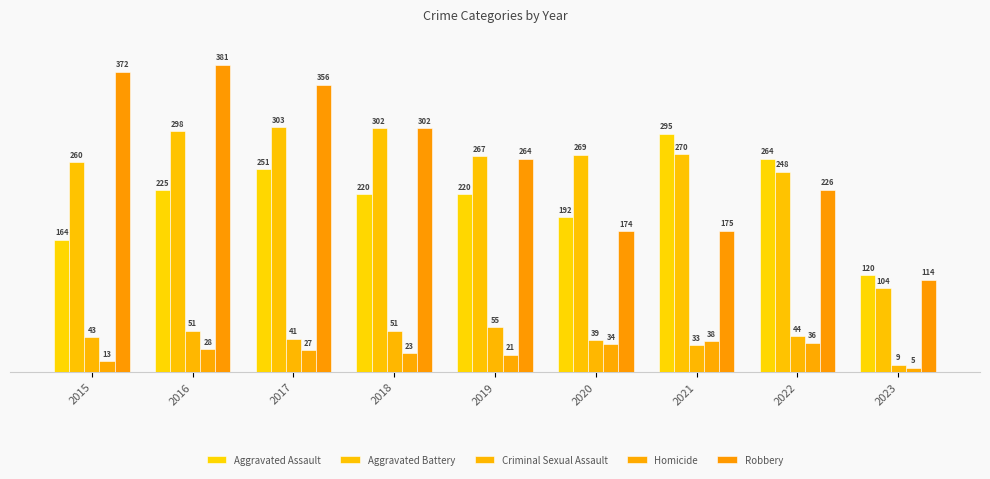

How many bars are there in each group?

5